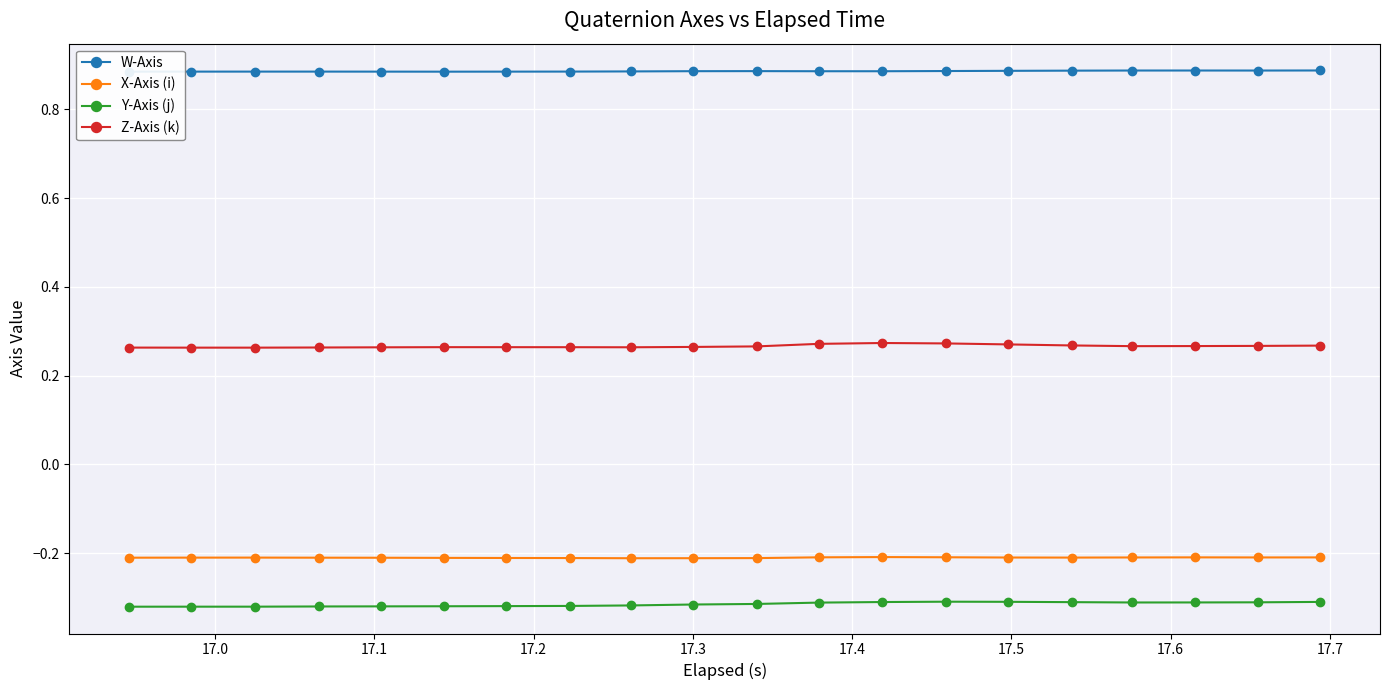

What are all the series names shown in the legend?

W-Axis, X-Axis (i), Y-Axis (j), Z-Axis (k)